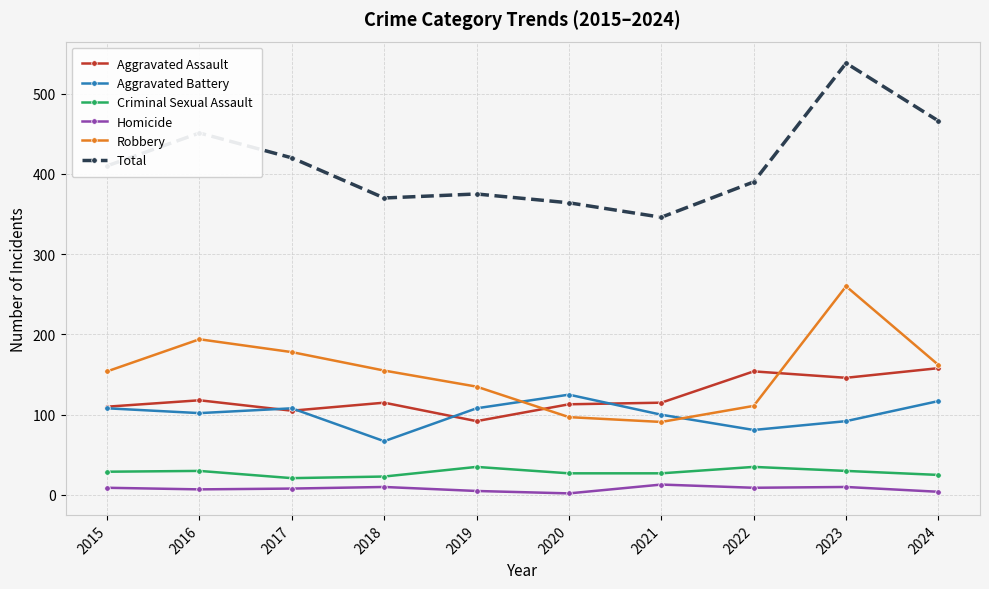

At which category is the sum across all series the highest?

2023